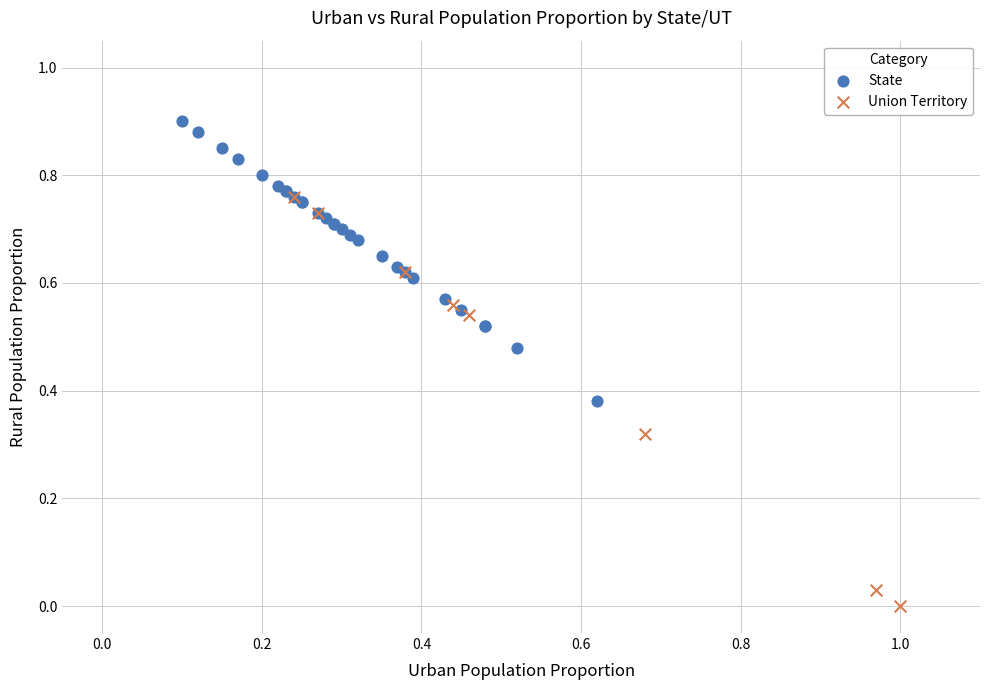

Which series reaches the maximum Y coordinate?

State